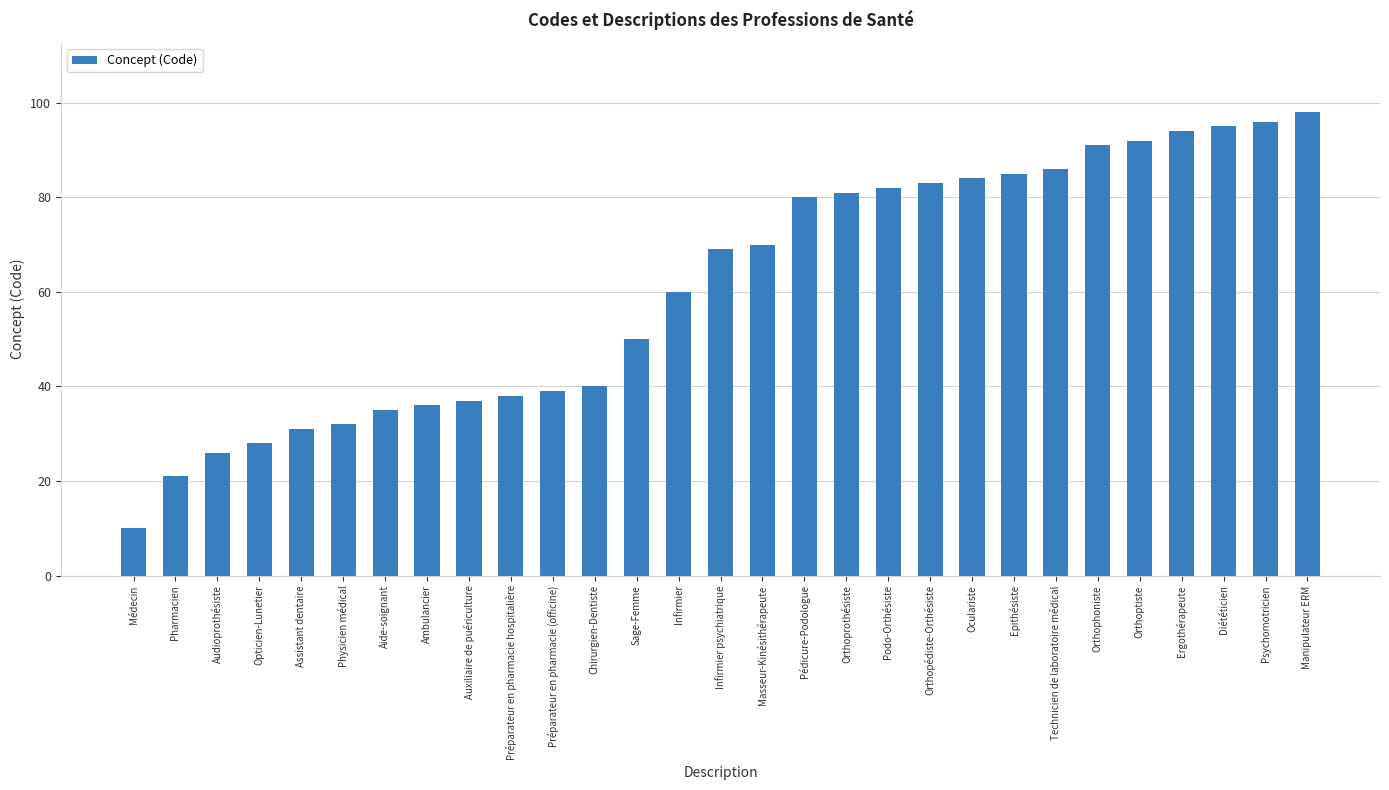

What is the label of the 10th bar from the left?

Préparateur en pharmacie hospitalière